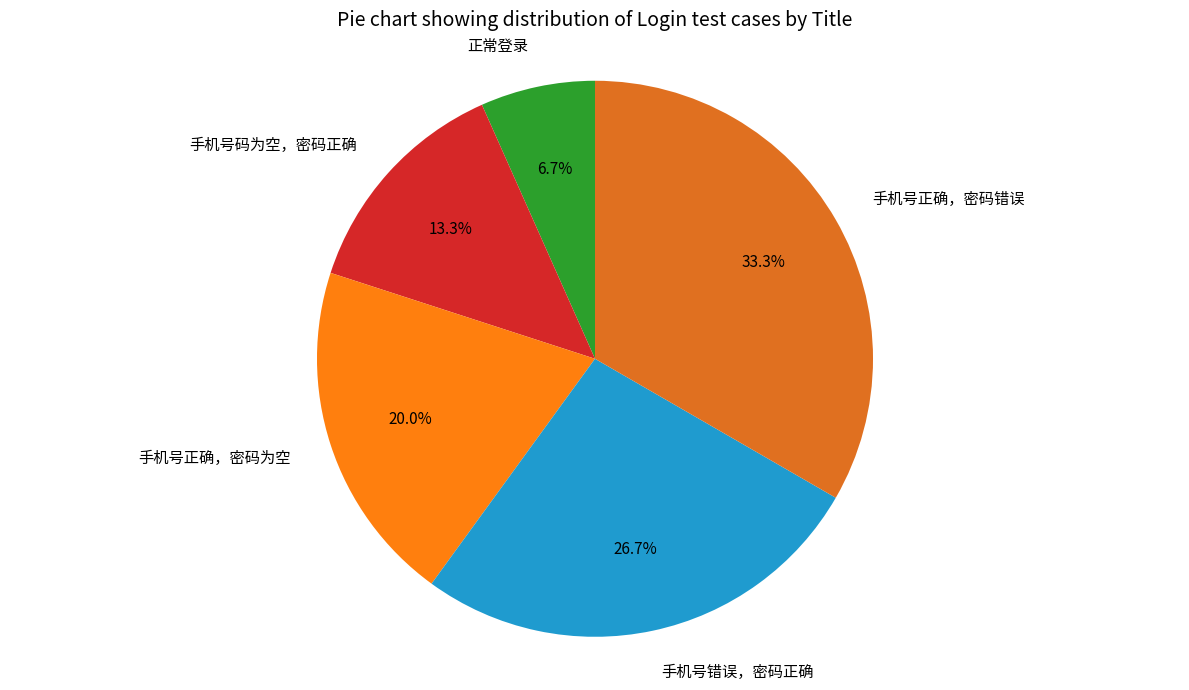

Is 手机号码为空，密码正确 the majority of the pie?

No